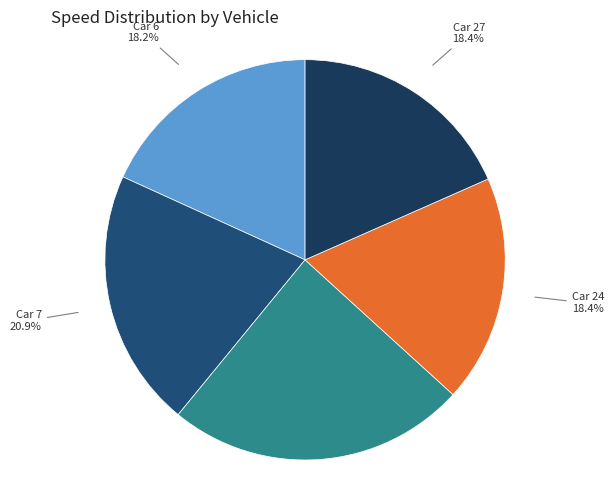

How many slices are in this pie chart?

5